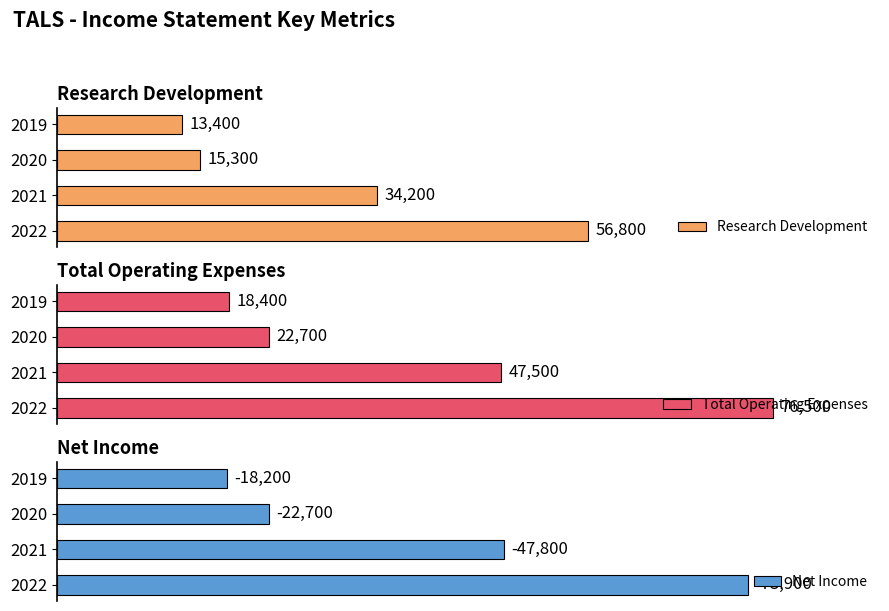

What is the difference between the second highest and second lowest values in the Net Income series?

25100